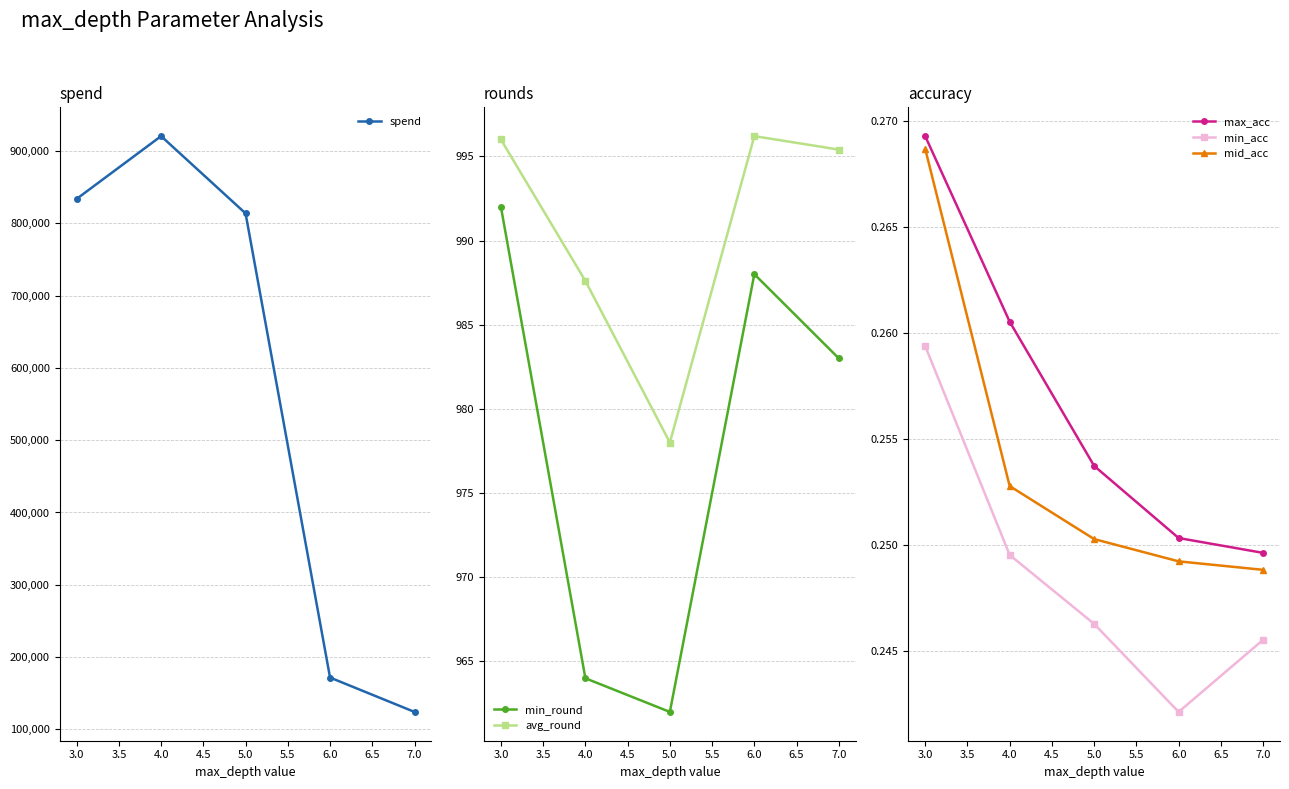

At which label is max_acc closest to 0?

7.0